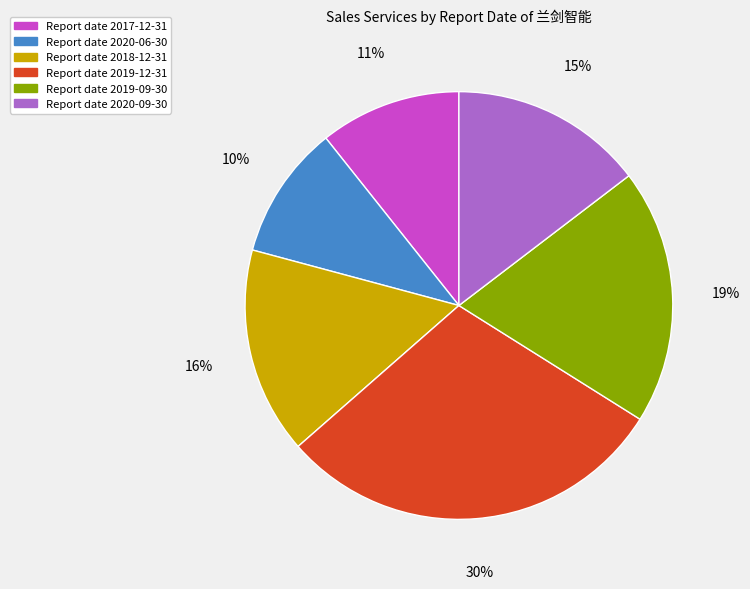

Does any single category account for the majority?

No